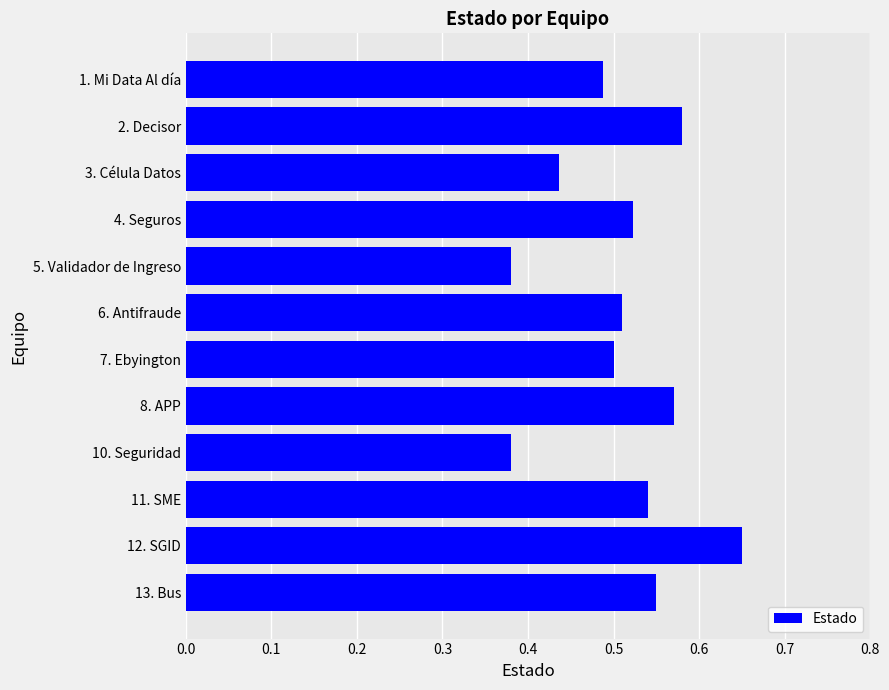

Which category has the highest value across all series?

12. SGID